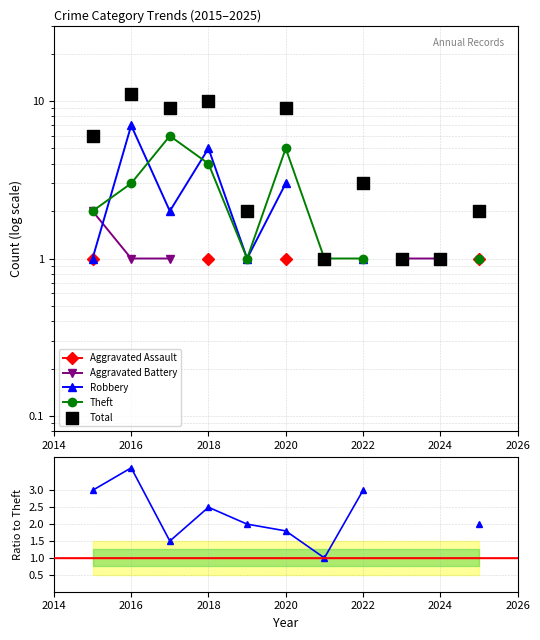

Which series contains the highest Y value?

Total